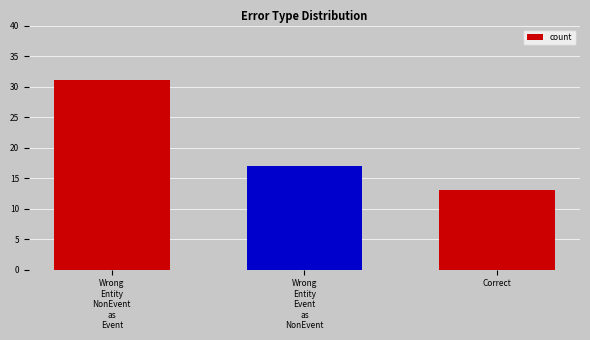

What is the value of the 1st bar from the left?

31